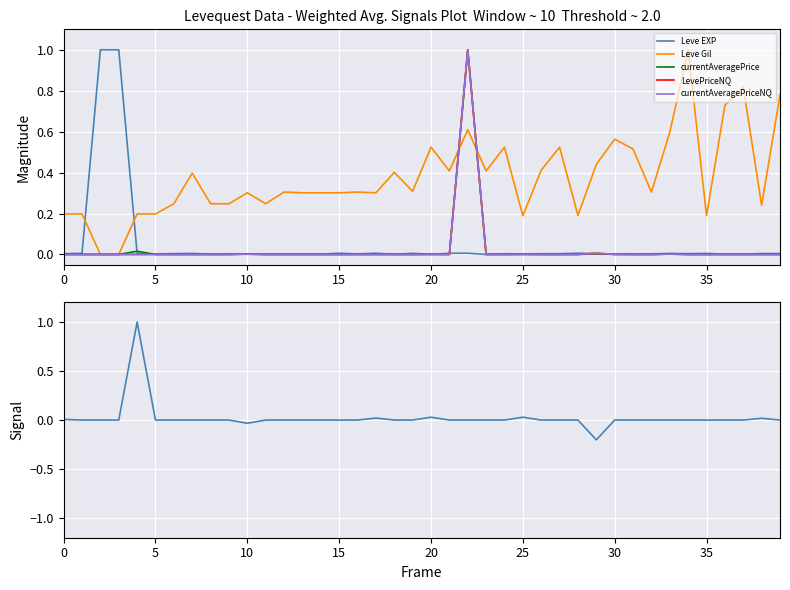

What is the sum of all currentAveragePriceNQ values?

1.0